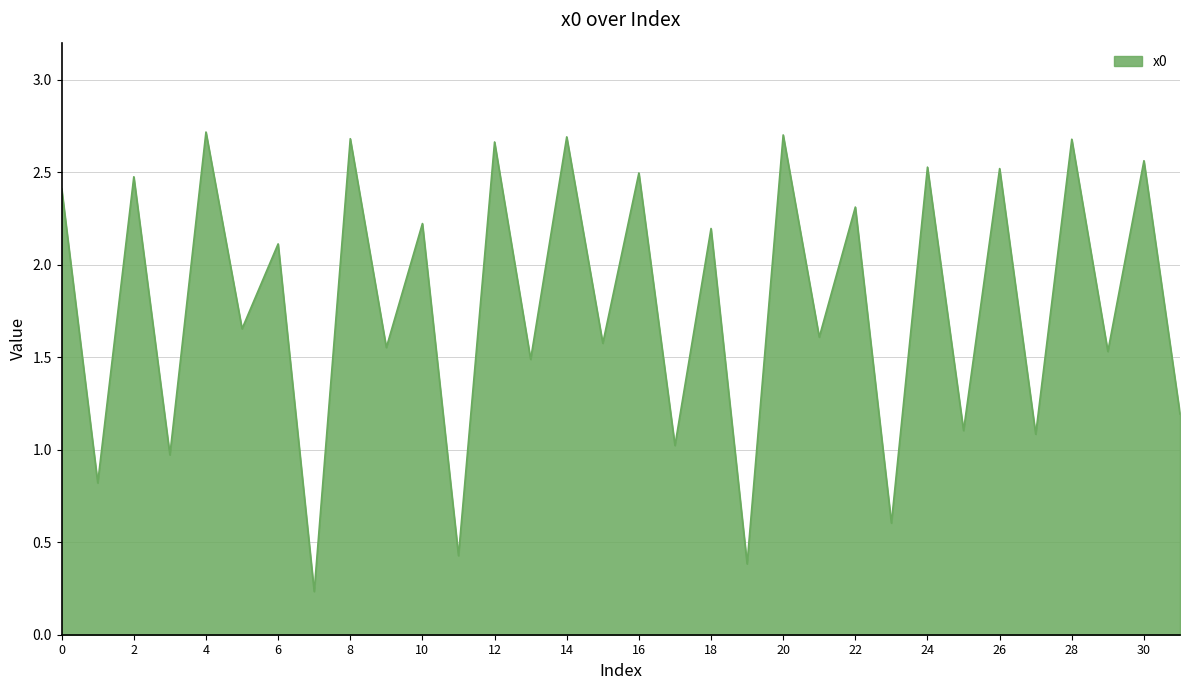

What is the difference between the maximum and minimum values?

2.5